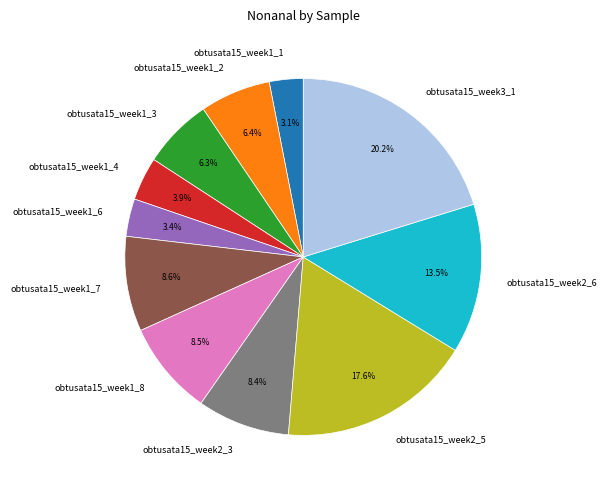

Which category has the biggest portion of the pie?

obtusata15_week3_1